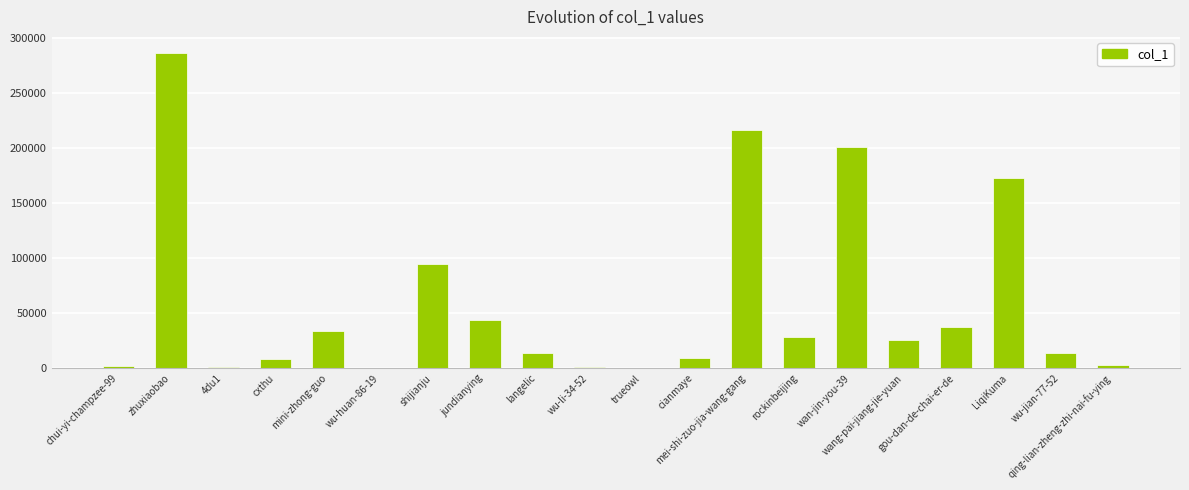

What is the greatest value displayed?

286614